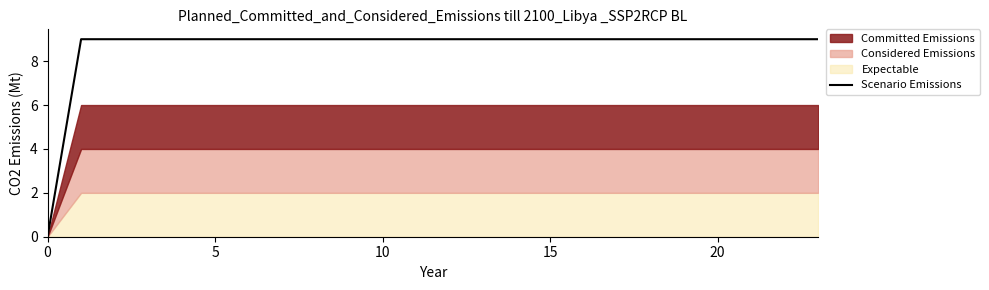

Is it true that Scenario Emissions equals 9 at 20?

True